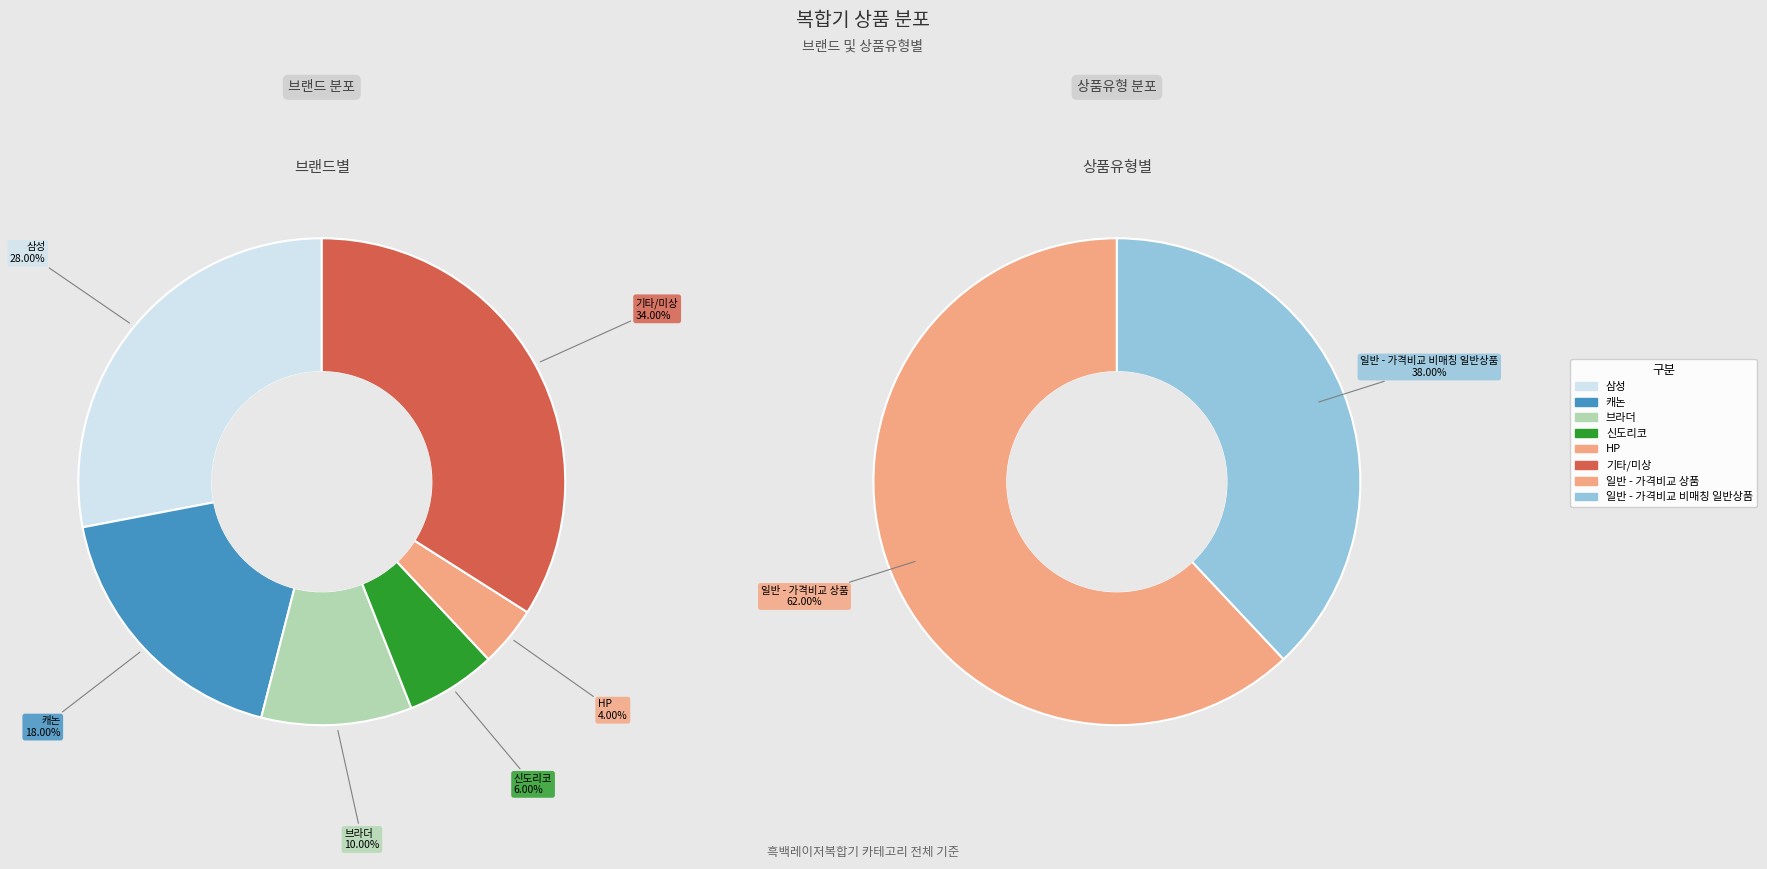

To the nearest percent, what is the difference between the 일반 - 가격비교 비매칭 일반상품 and 일반 - 가격비교 상품 slice percentages?

24%